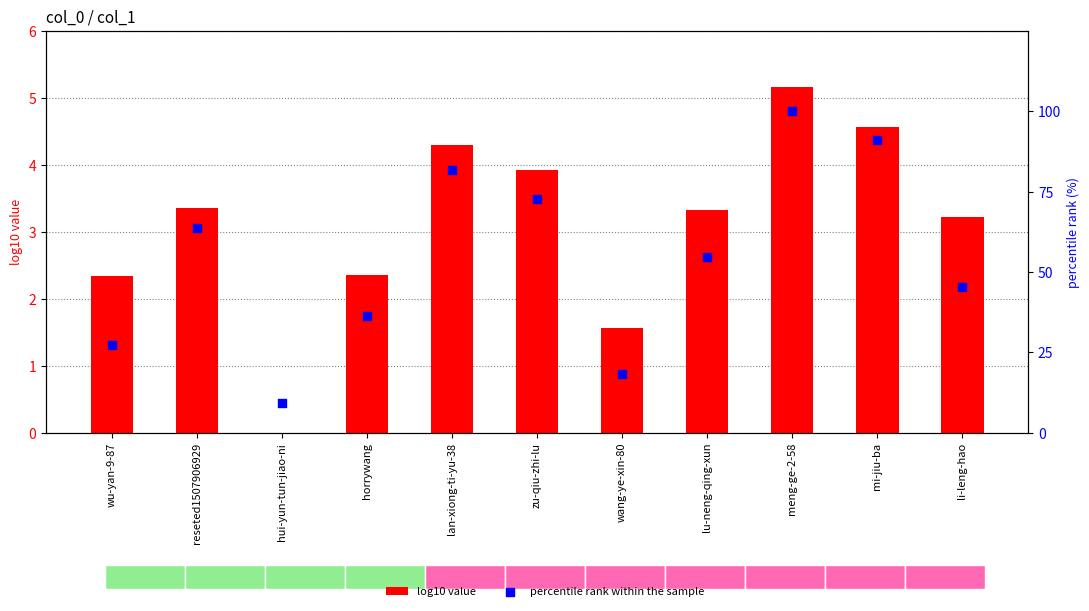

At which category is the sum across all series the highest?

meng-ge-2-58